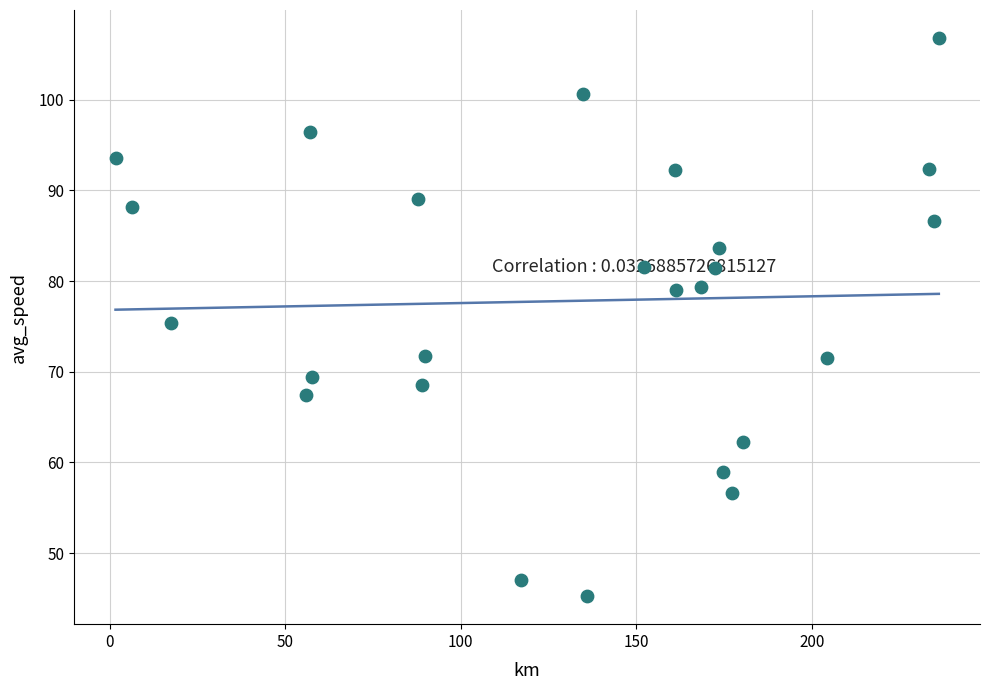

What is the range of X values (max minus min)?

234.6